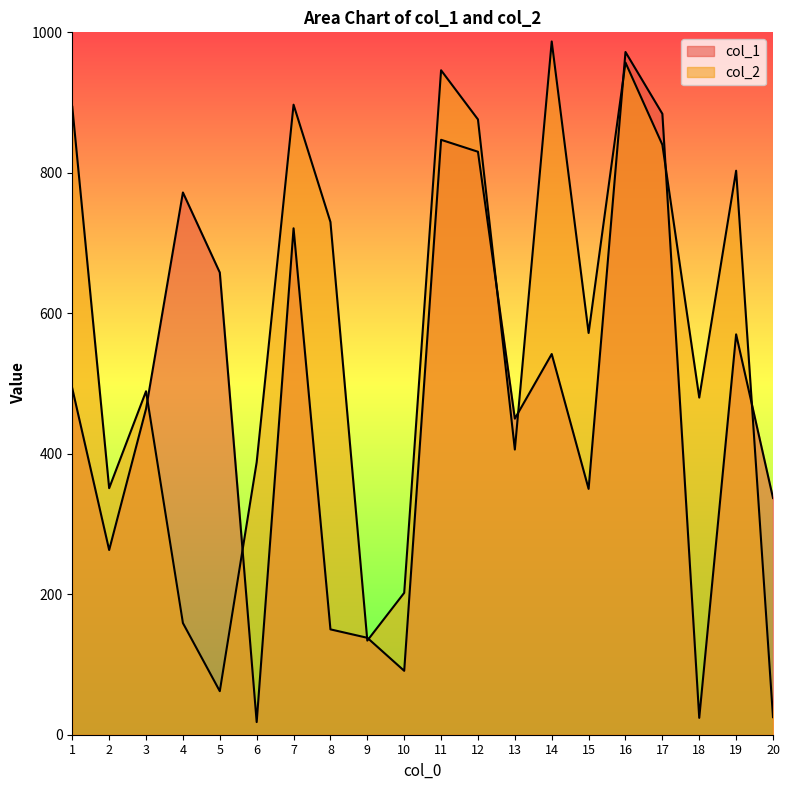

At which label is col_1 closest to 495?

1